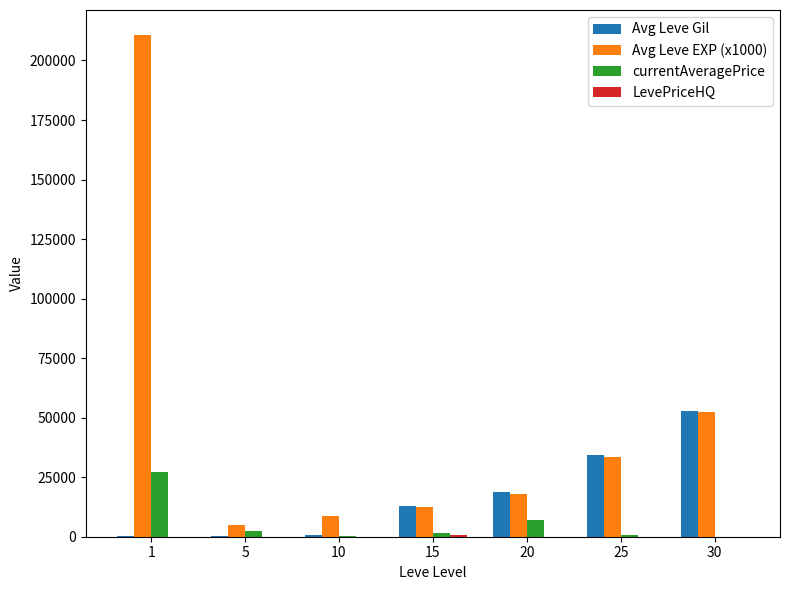

What is the greatest value displayed?

210666.7